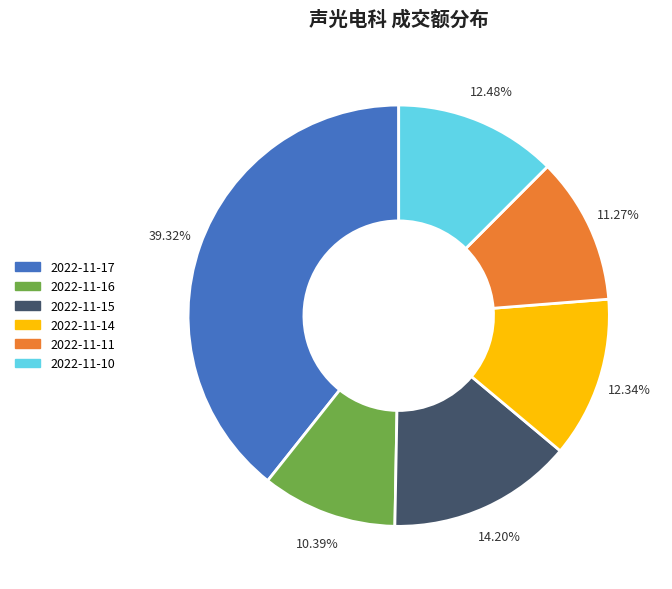

Does any single category account for the majority?

No